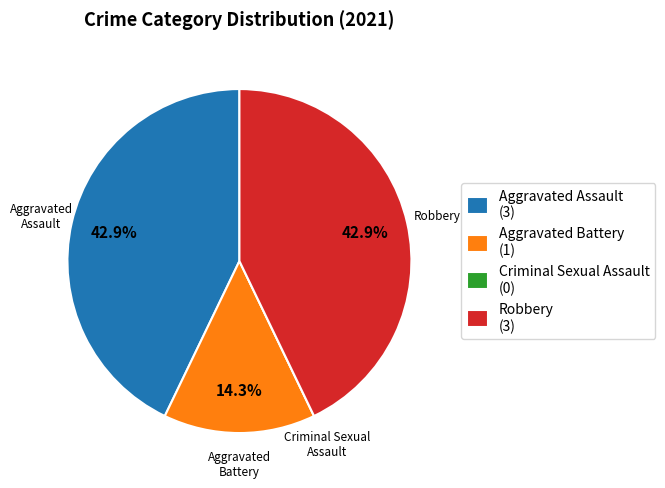

How much of the chart is everything except Robbery?

57.1%